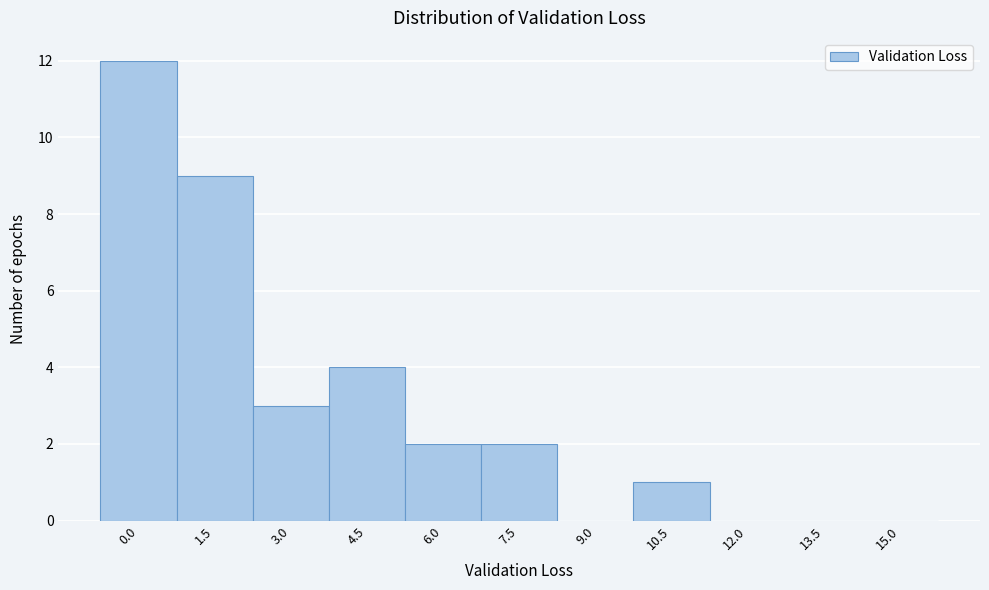

Reading left to right, transcribe all the data shown in this chart.

0.0=12	1.5=9	3.0=3	4.5=4	6.0=2	7.5=2	9.0=0	10.5=1	12.0=0	13.5=0	15.0=0